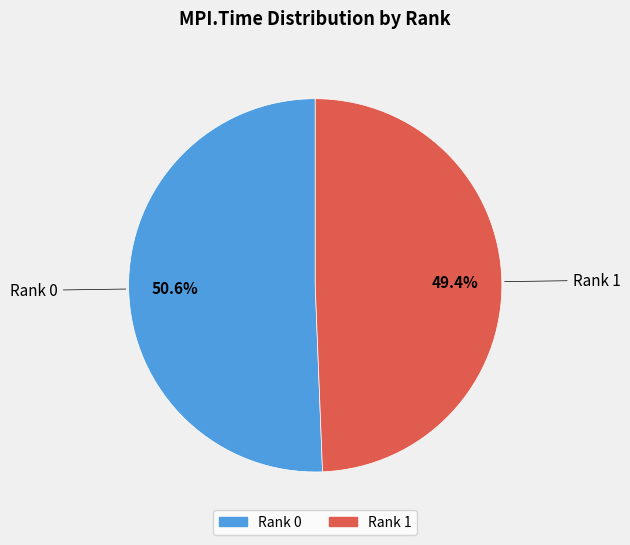

What percentage do Rank 1 and Rank 0 together represent?

100.0%